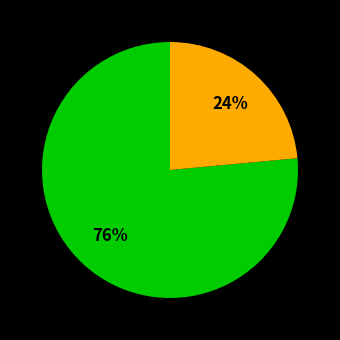

To the nearest percent, what is the average slice percentage?

50%